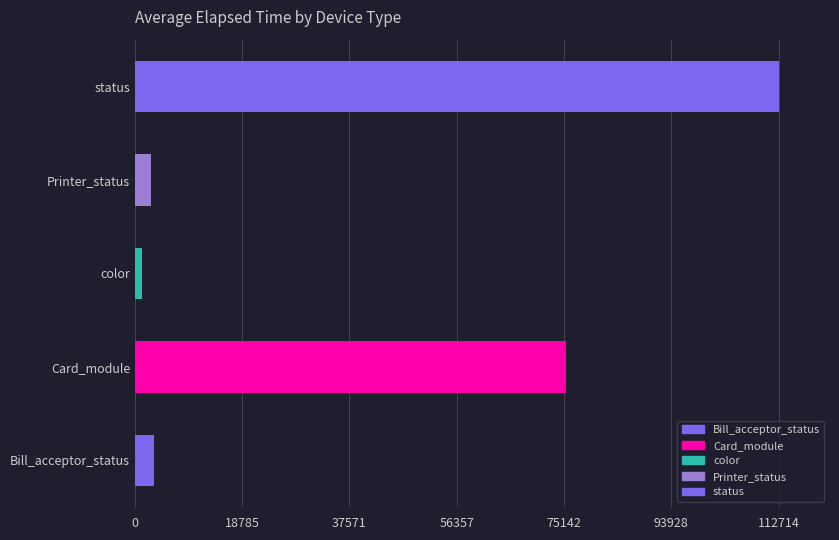

Are the bars horizontal?

Yes